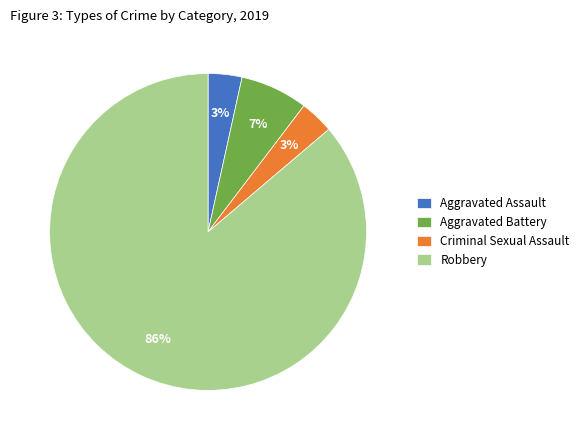

To the nearest percent, what is the combined percentage of Aggravated Assault and Aggravated Battery?

10%